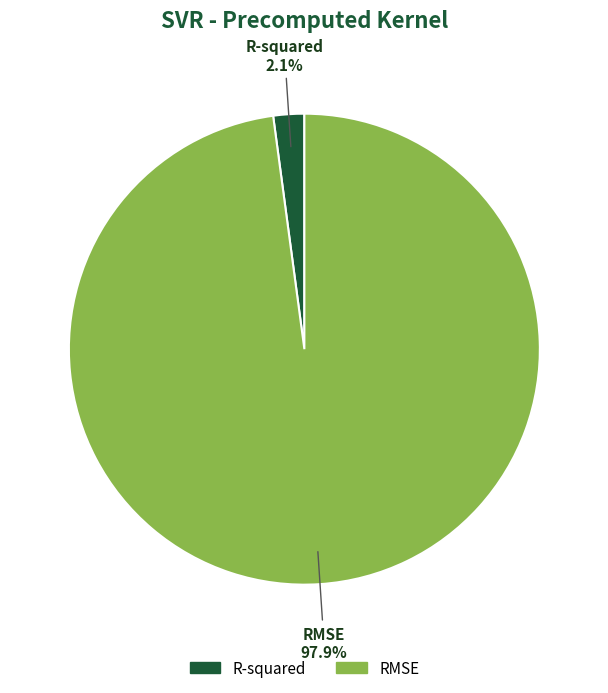

What percentage do RMSE and R-squared together represent?

100.0%